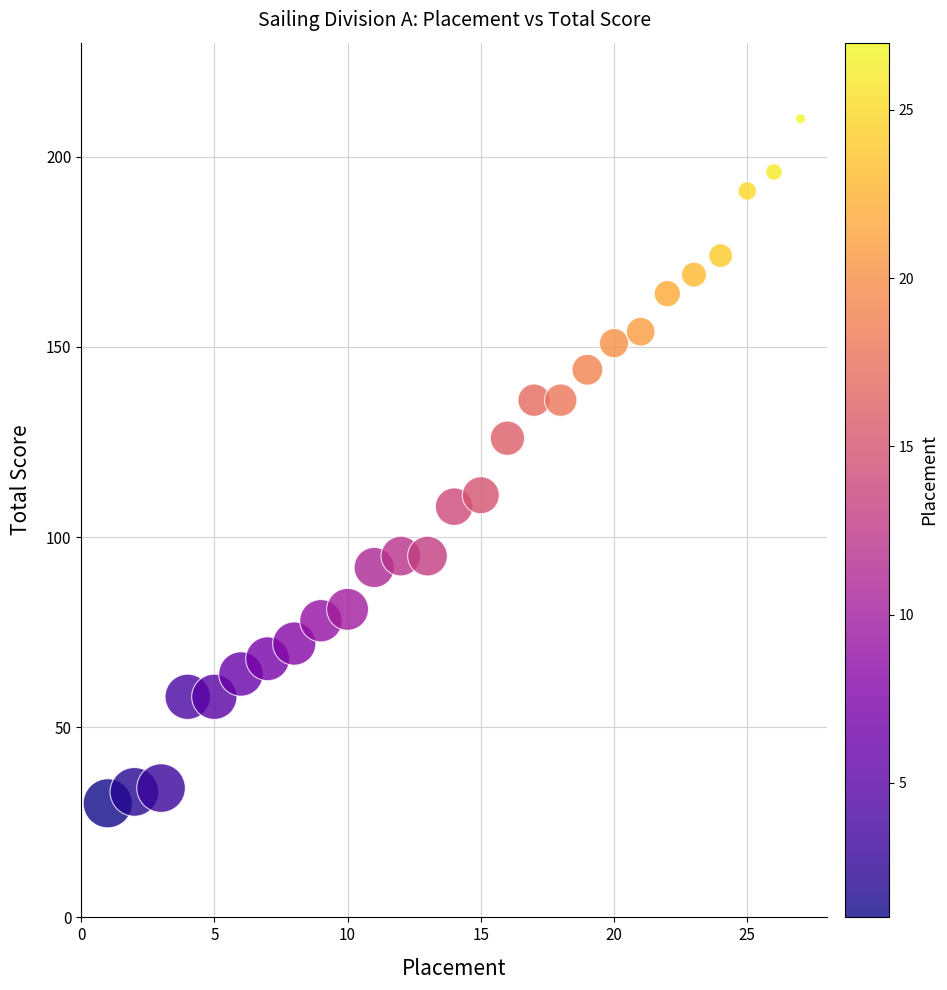

What Y value in the scatter plot is closest to 120?

126